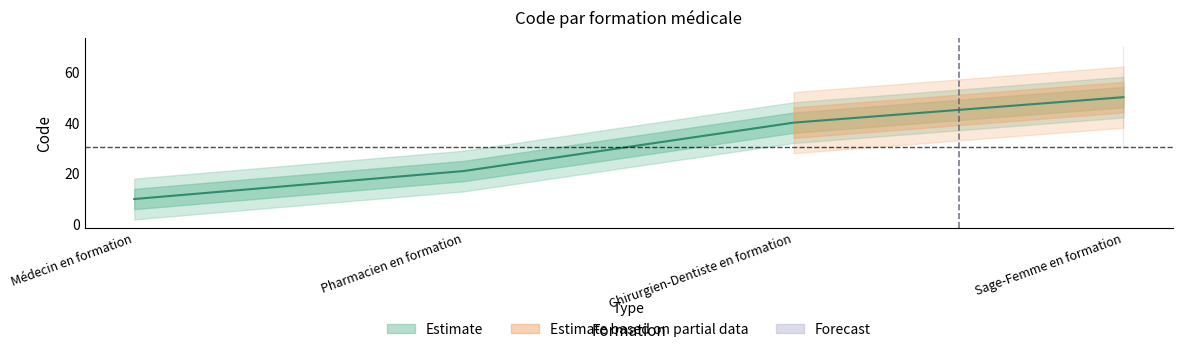

How many categories are shown in the chart?

4